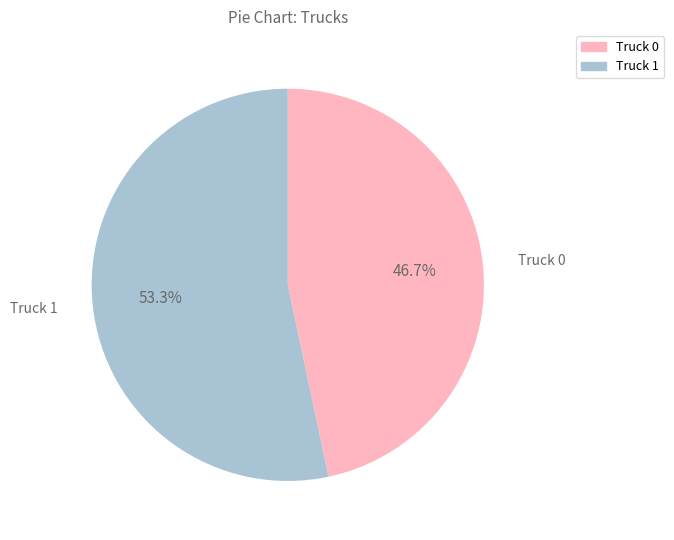

What is the ratio of the value at Truck 1 to the value at Truck 0?

1.1